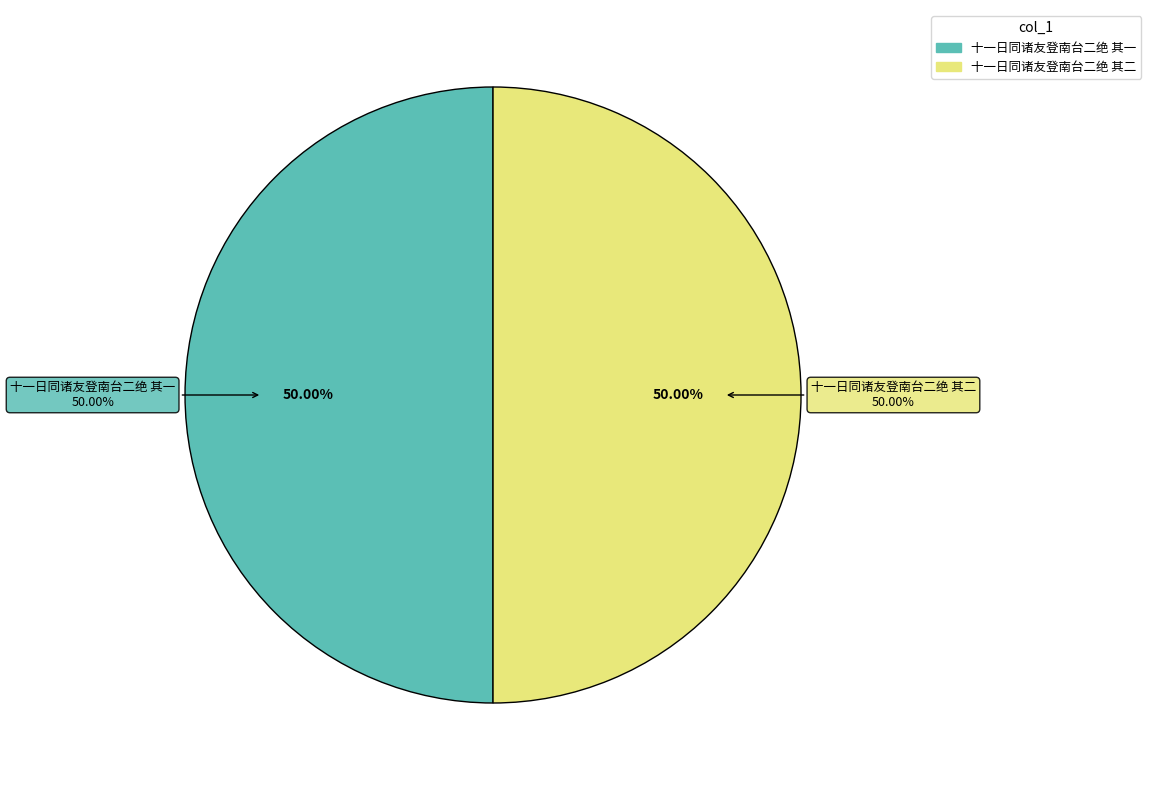

Which category accounts for the majority?

十一日同诸友登南台二绝 其二